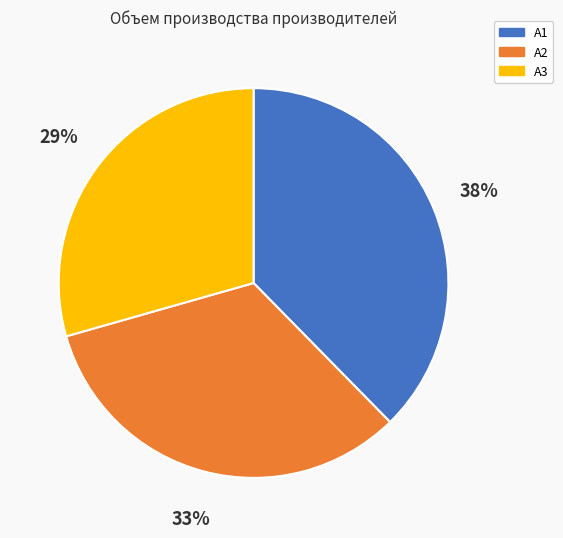

To the nearest percent, what is the average slice percentage?

33%